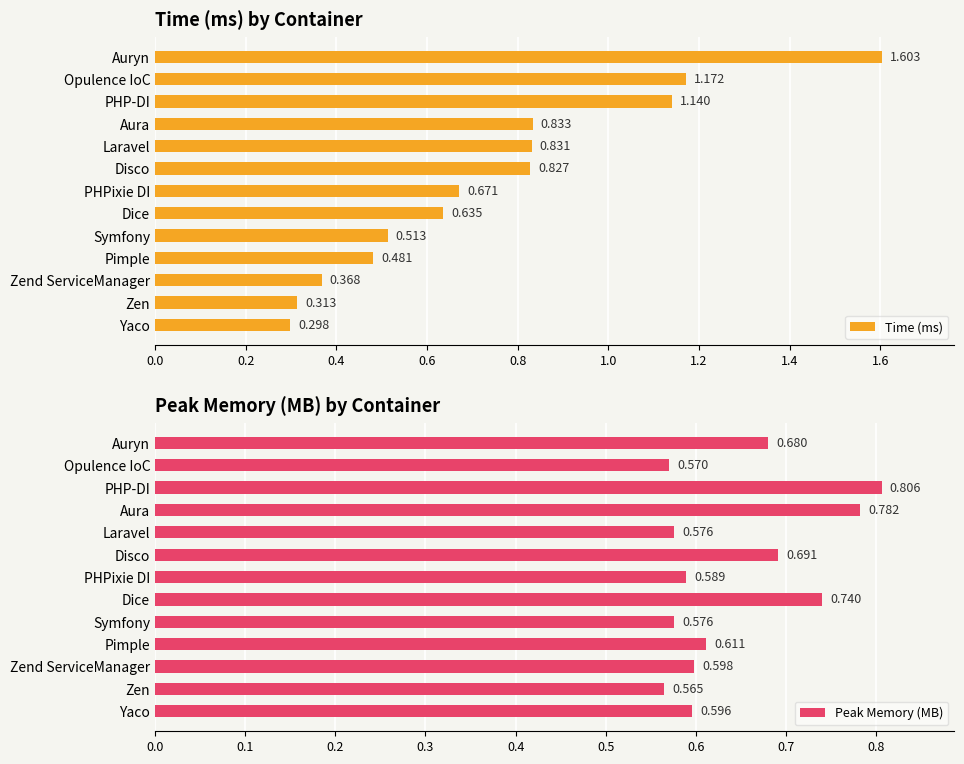

At which label is Time (ms) closest to 0?

Yaco